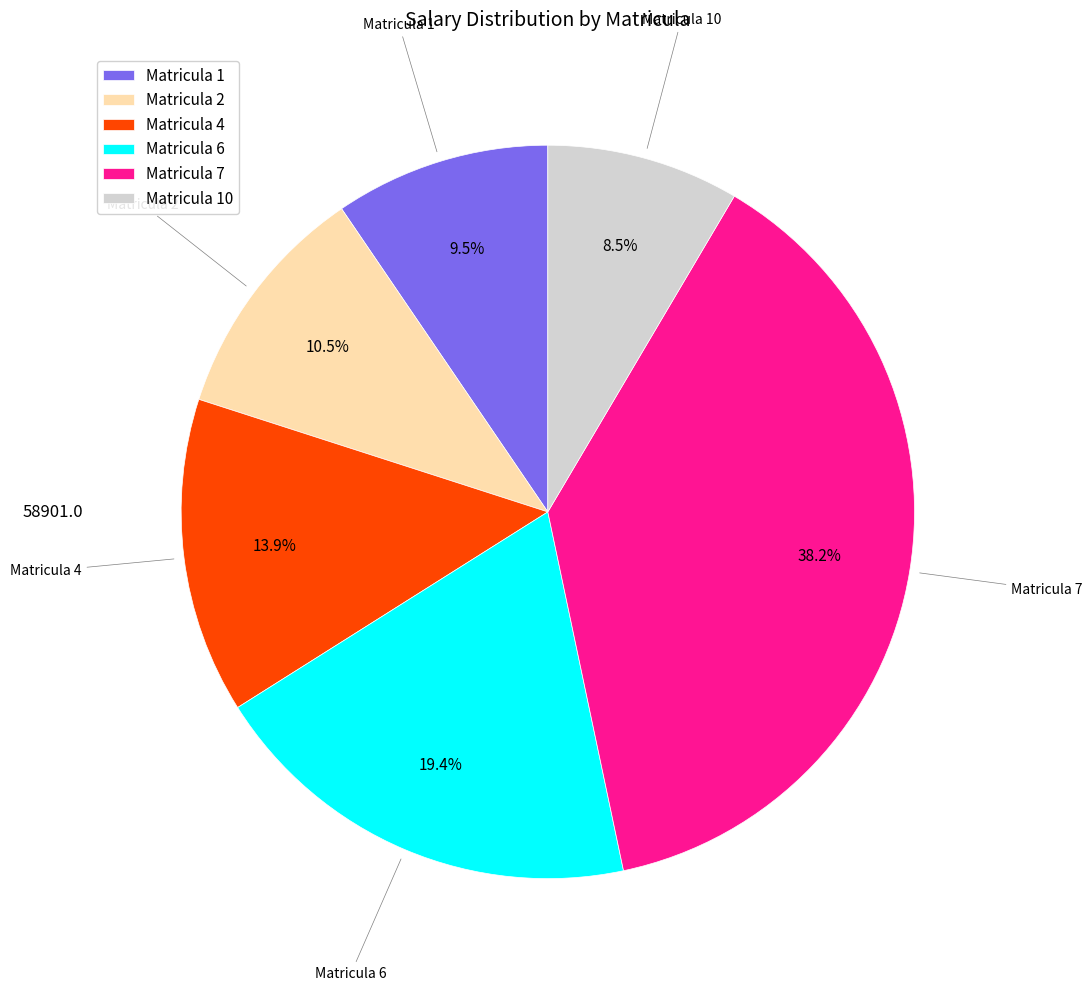

Approximately how many times larger is the value at Matricula 7 compared to Matricula 2?

3.6